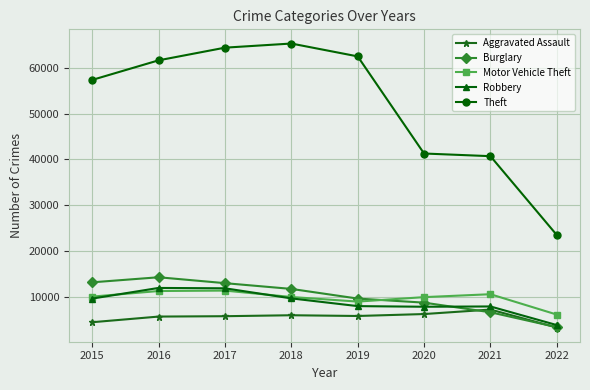

What is the difference between the second highest and second lowest values in the Motor Vehicle Theft series?

2308